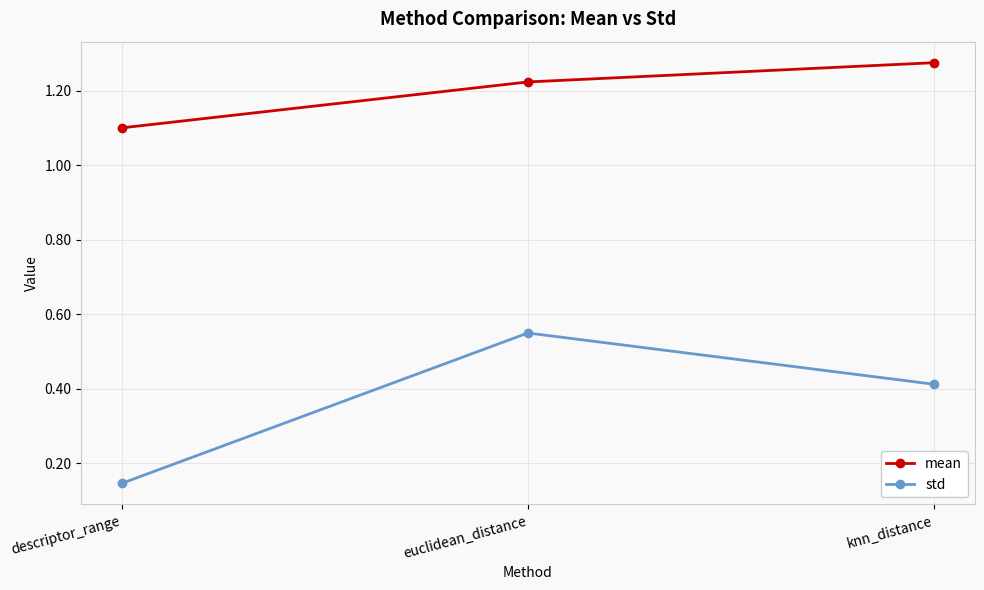

Which series has the largest range (max minus min)?

std